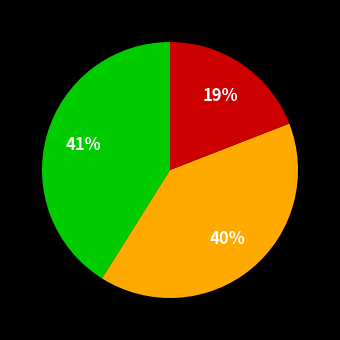

To the nearest percent, what is the difference between the largest and smallest slice percentages?

22%